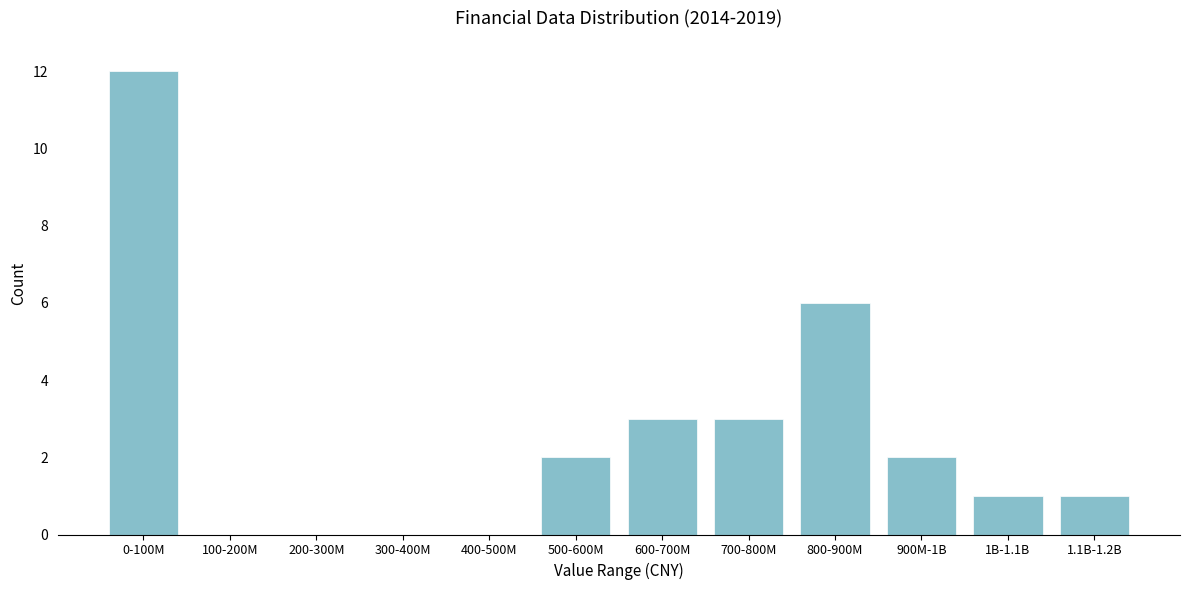

Reading left to right, list all the values displayed in this chart.

0-100M=12	100-200M=0	200-300M=0	300-400M=0	400-500M=0	500-600M=2	600-700M=3	700-800M=3	800-900M=6	900M-1B=2	1B-1.1B=1	1.1B-1.2B=1